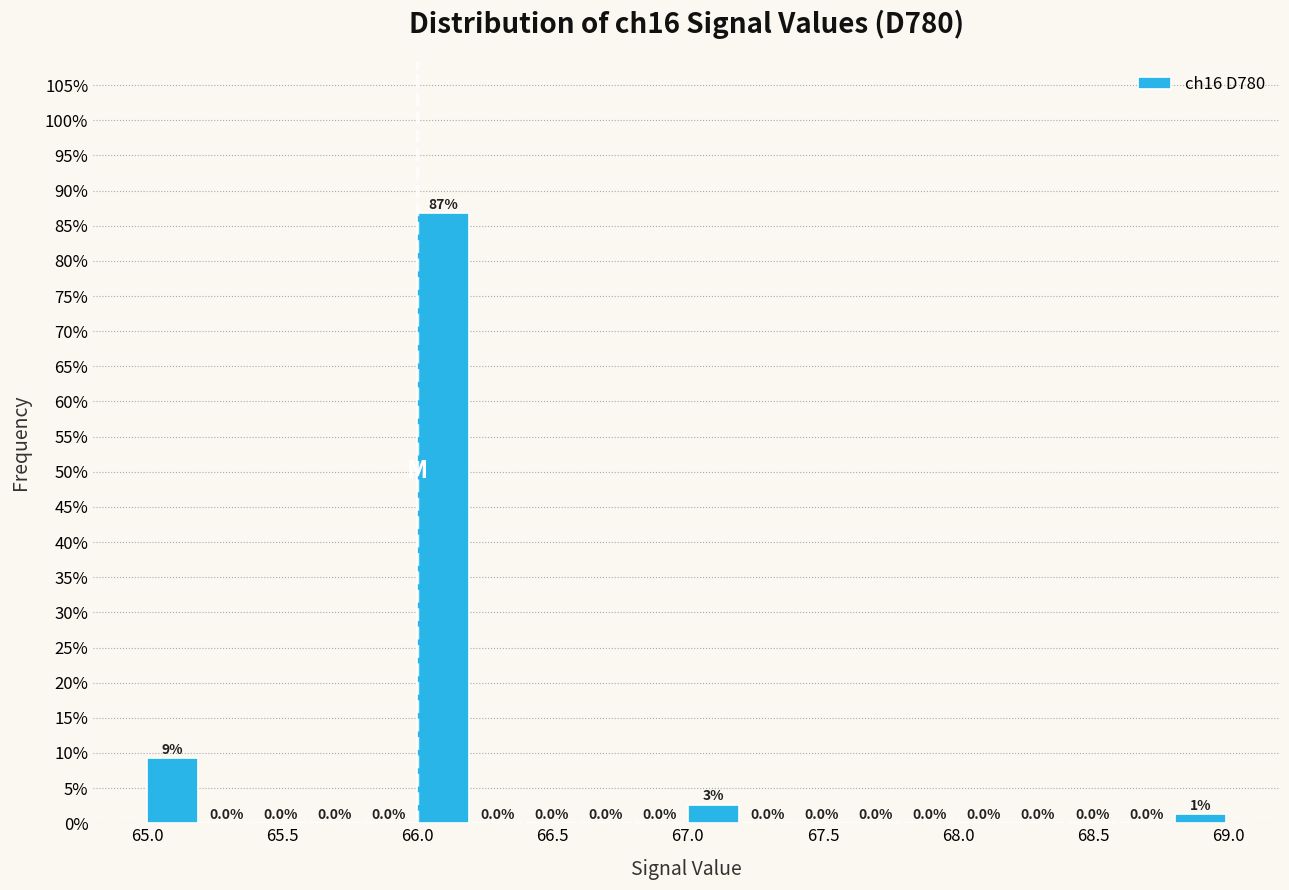

Over which range of the x-axis is the bar tallest?

66.0 to 66.2